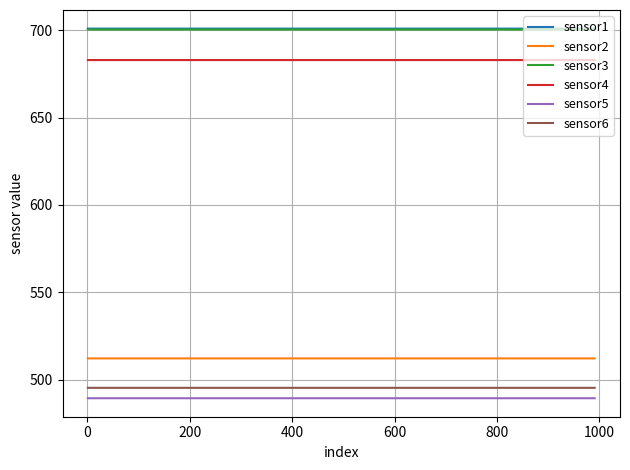

True or false: sensor6 and sensor1 intersect in this chart.

False